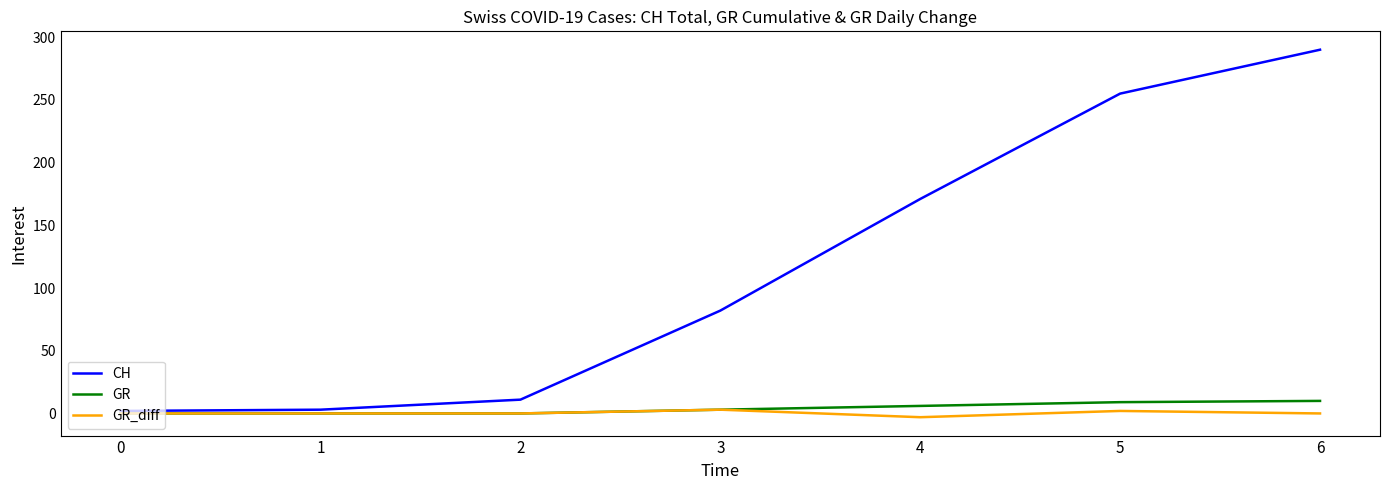

What are all the series names shown in the legend?

CH, GR, GR_diff